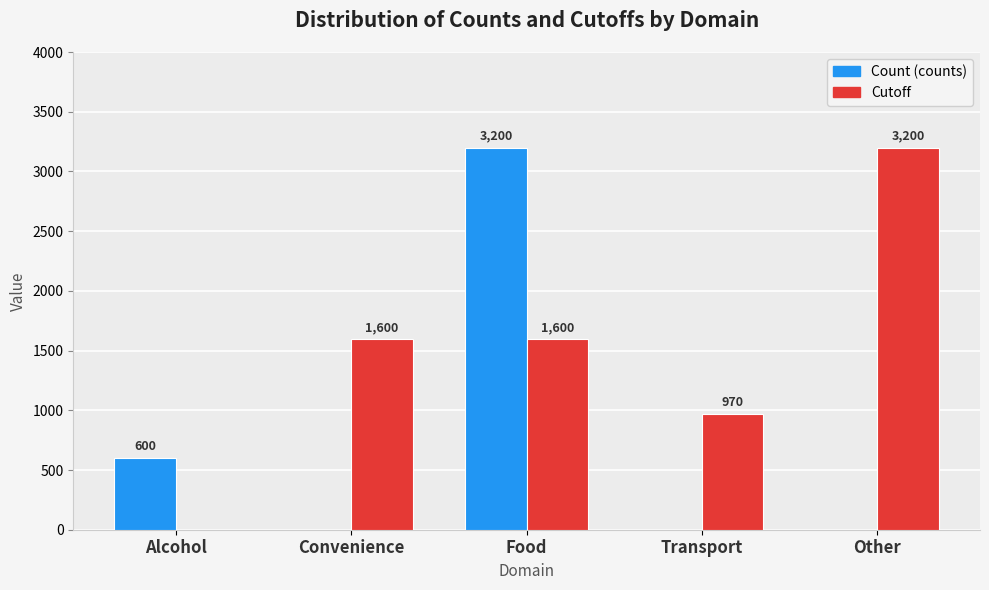

What is the greatest value displayed?

3200